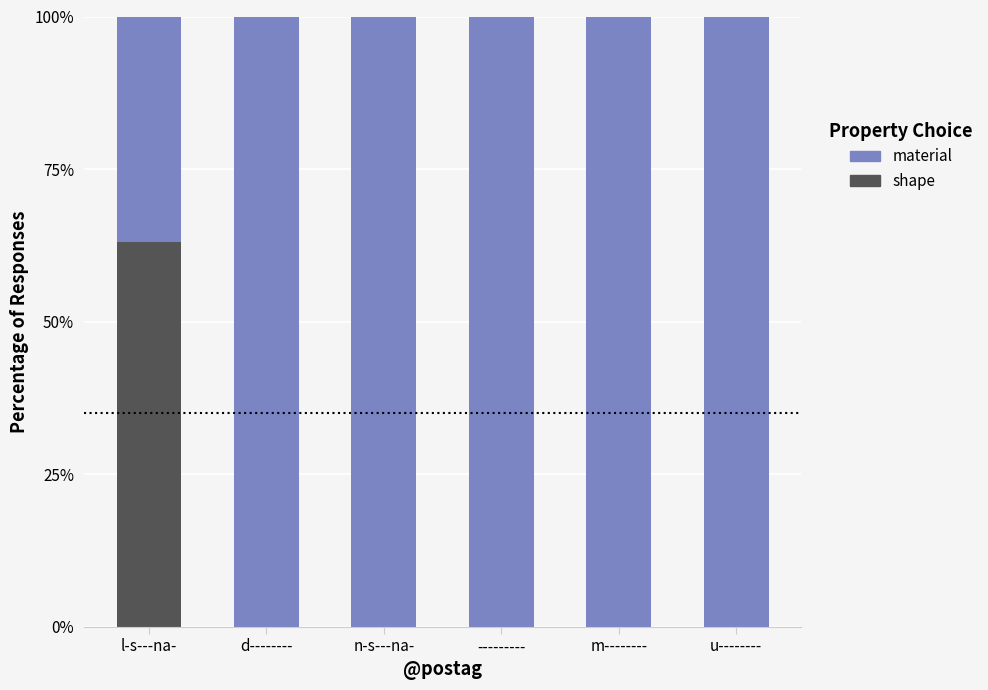

Are the bars grouped side by side (vs. stacked)?

No